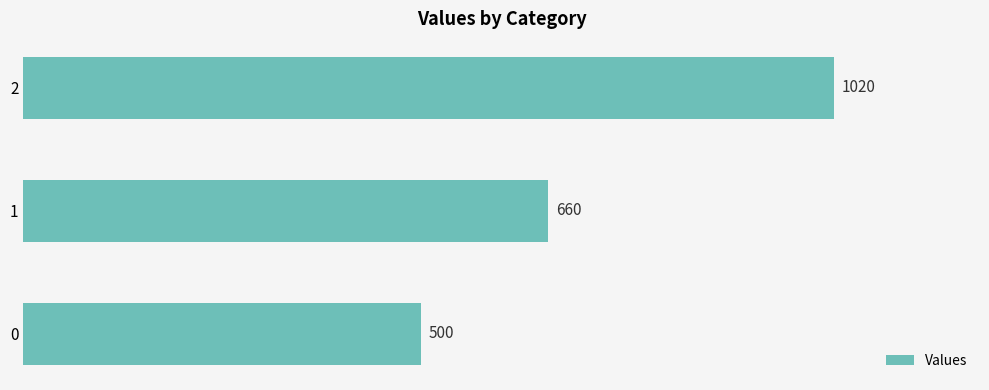

Reading bottom to top, extract all data points from this chart.

0=500	1=660	2=1020